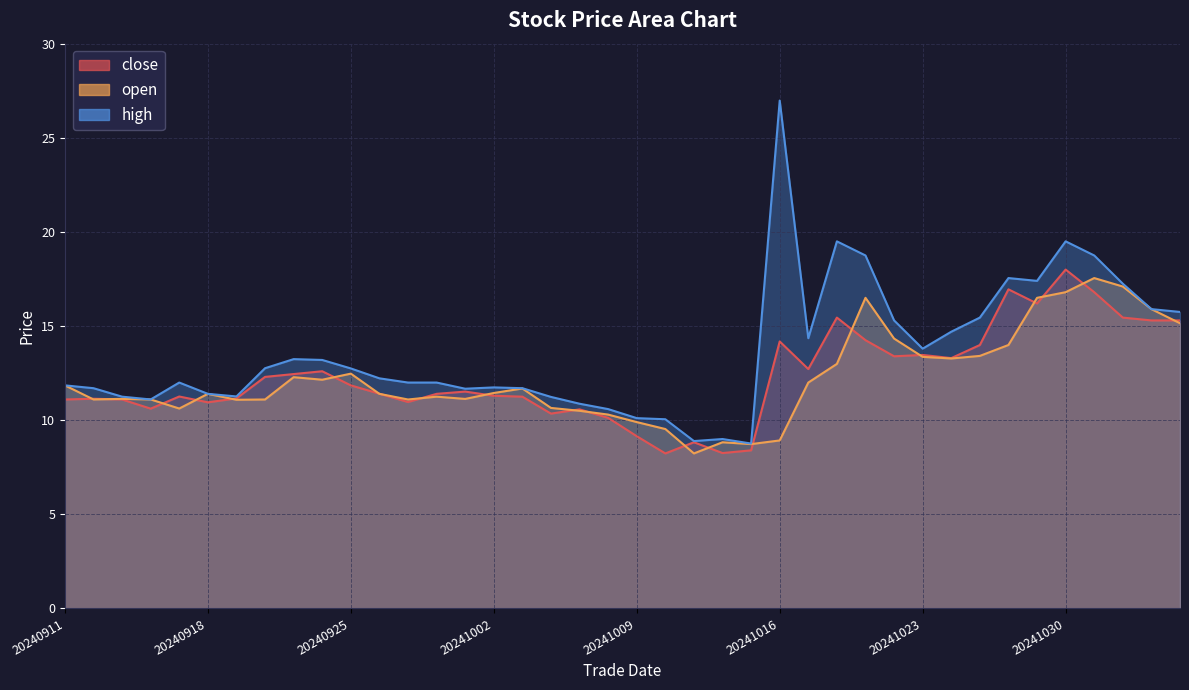

Is it true that high equals 17.4 at 20241029?

True